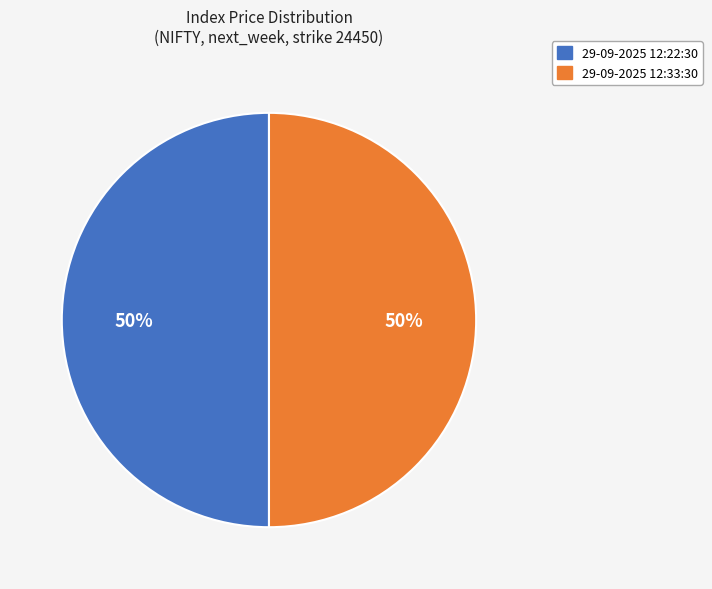

To the nearest percent, what portion does 29-09-2025 12:22:30 represent?

50%